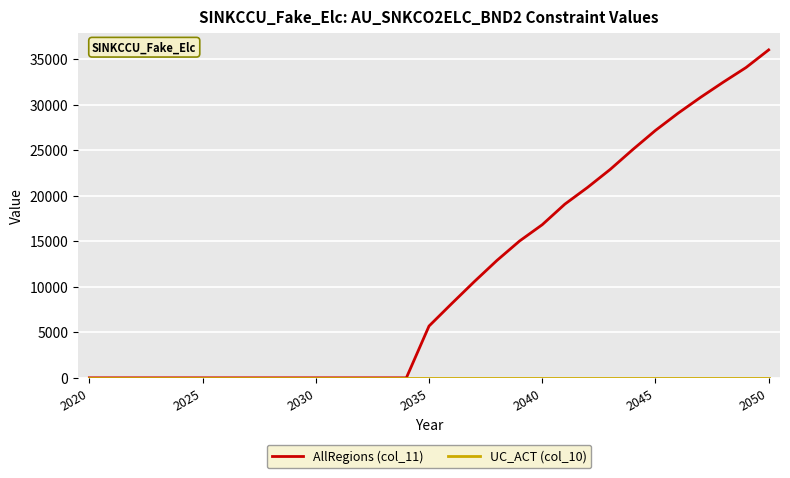

What is the greatest value displayed?

36015.3